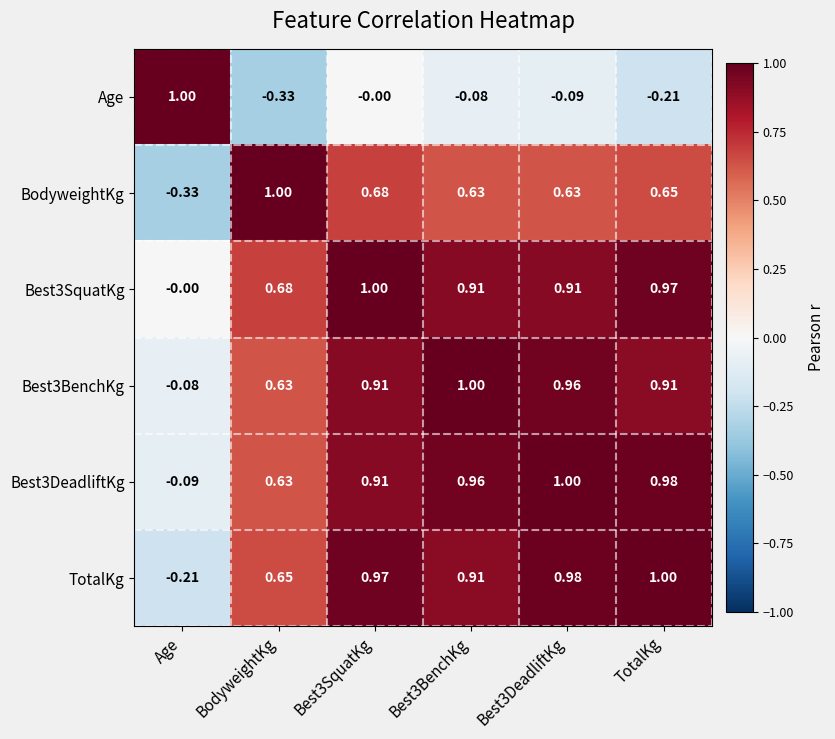

At TotalKg, list the series in order from smallest to largest.

Age, BodyweightKg, Best3BenchKg, Best3SquatKg, Best3DeadliftKg, TotalKg